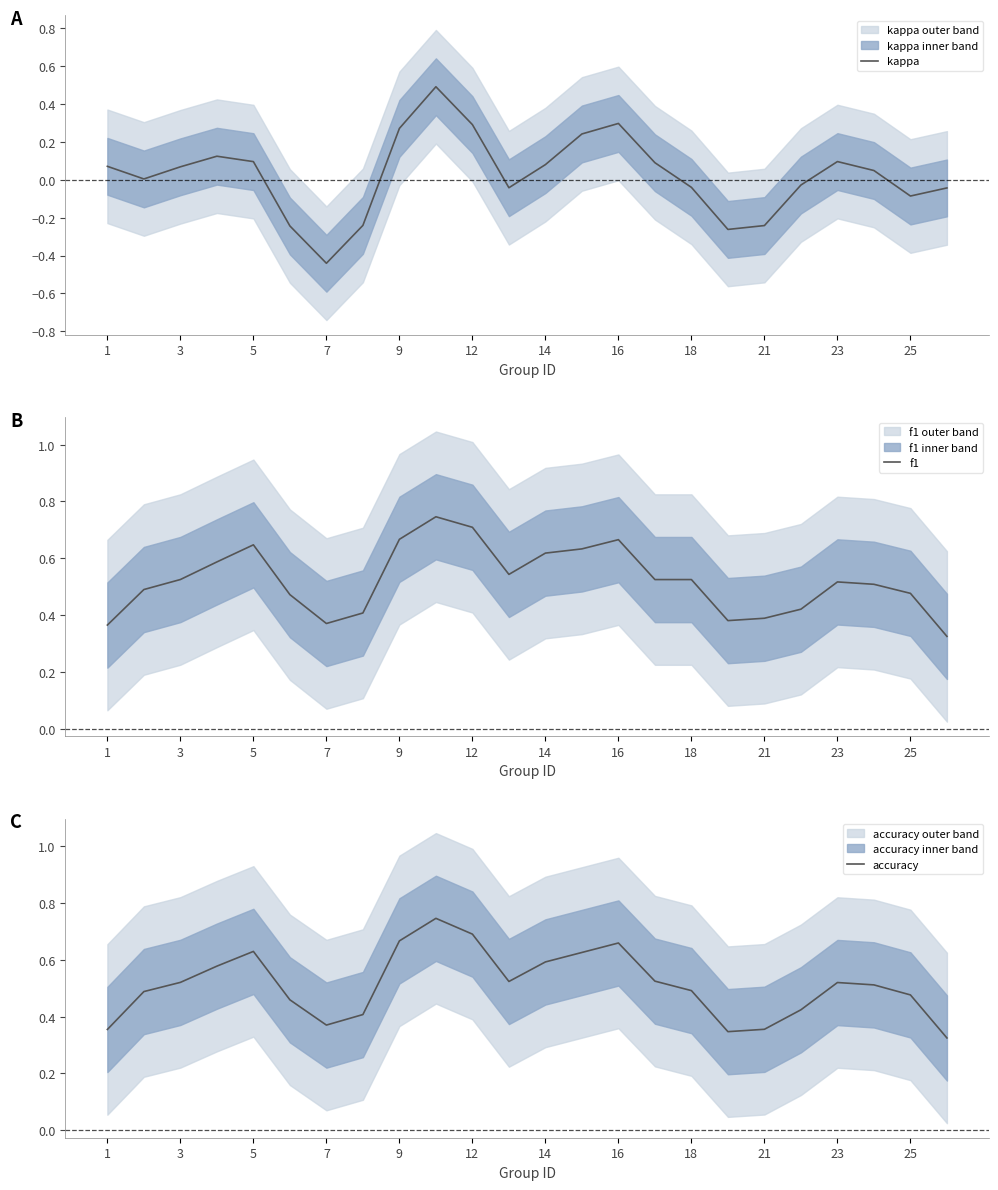

At which category does f1 reach its first local valley?

7